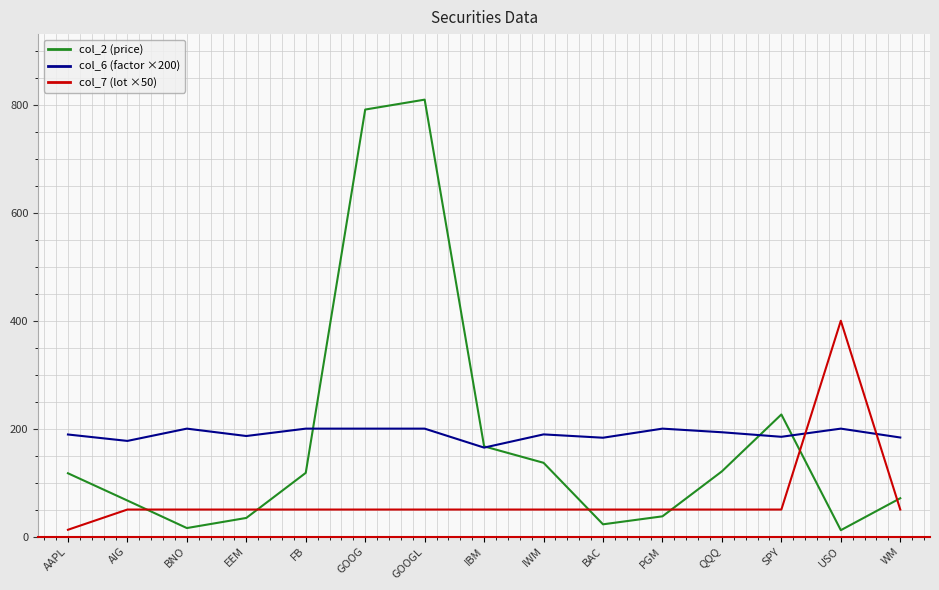

True or false: col_6 (factor ×200) and col_2 (price) intersect in this chart.

True